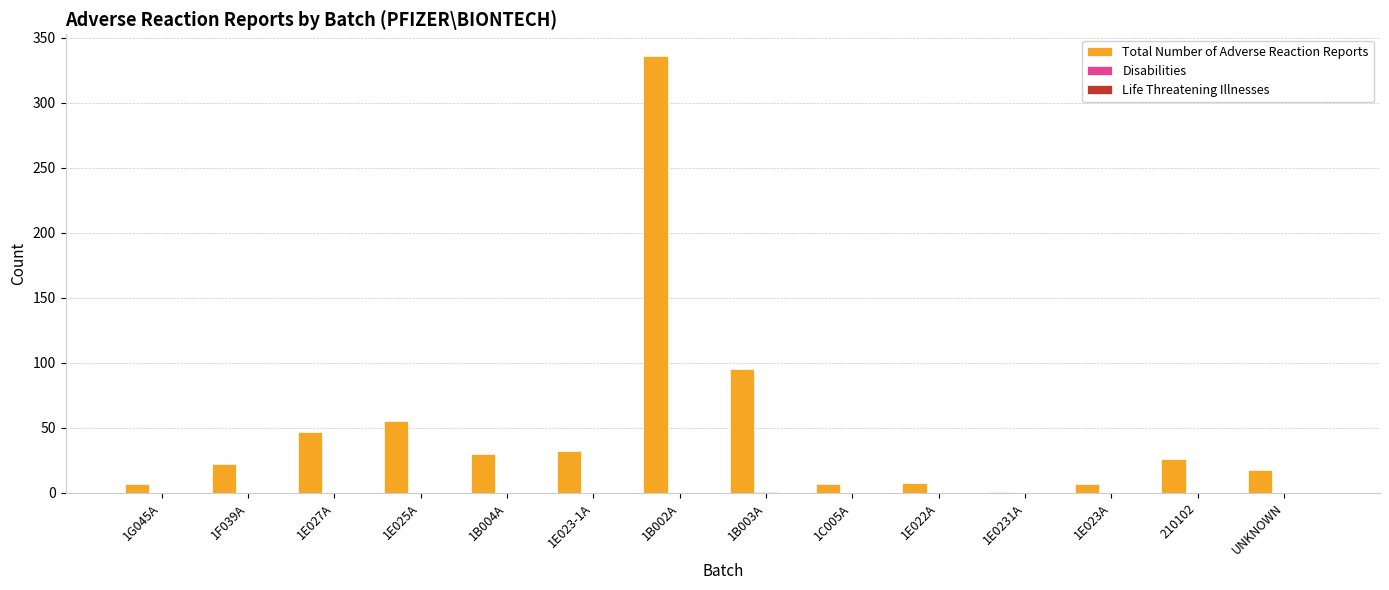

True or false: Total Number of Adverse Reaction Reports has a value of 18 at UNKNOWN.

True